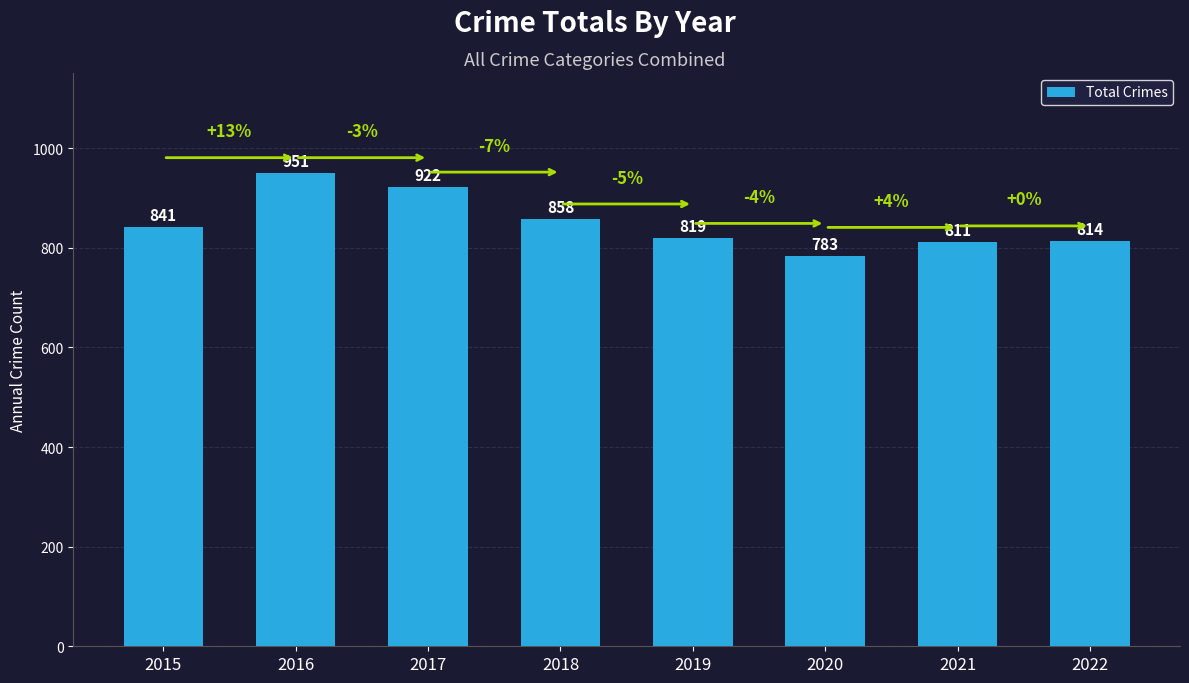

What is the change in value from 2015 to 2017?

+81